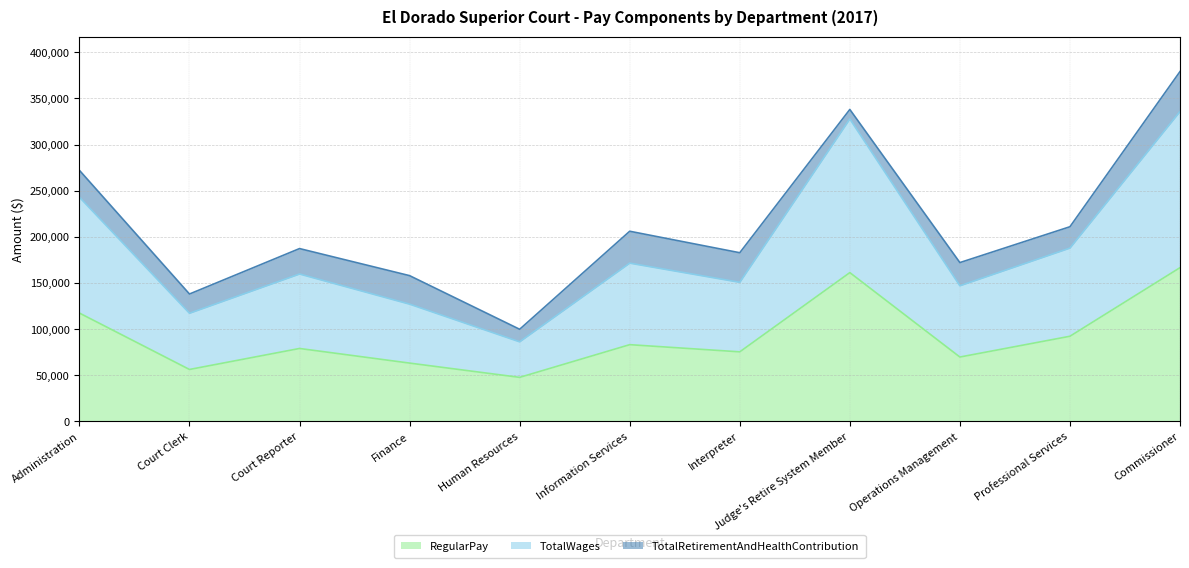

True or false: TotalWages has more than 0 points higher than both neighbors.

True